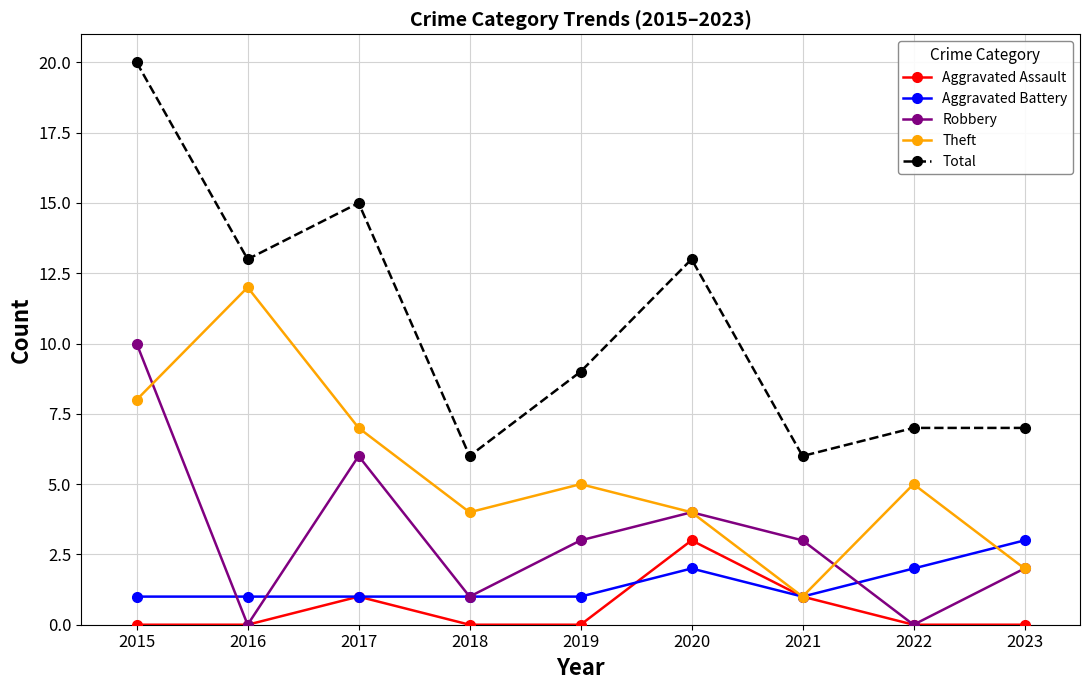

Is this an area chart (filled region under the line)?

No